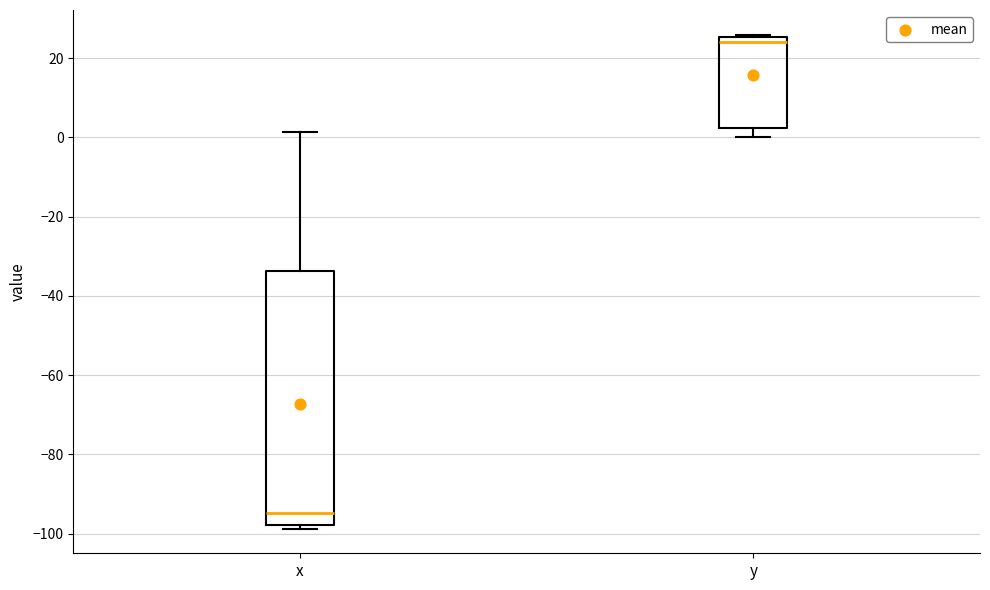

Which box is the tallest, from its lower edge to its upper edge?

x